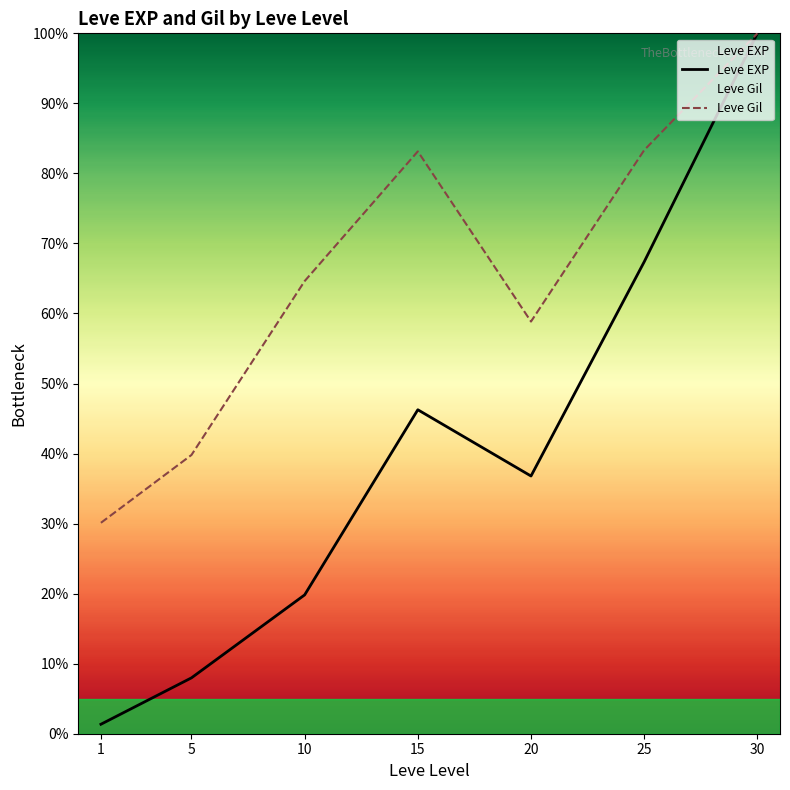

At which category does Leve EXP reach its first local peak?

15